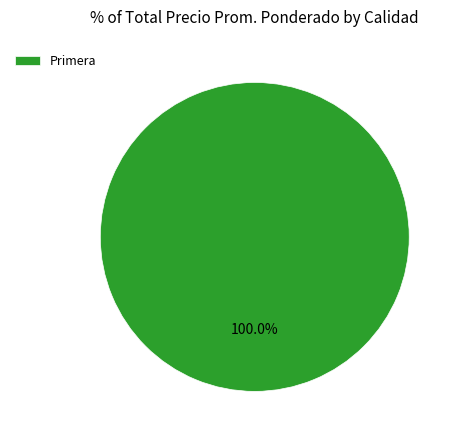

Rank the categories by value from highest to lowest.

Primera